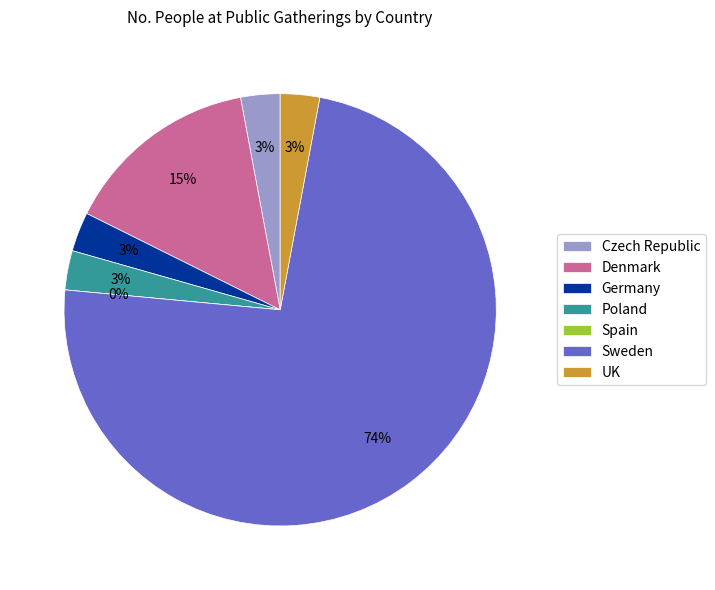

To the nearest percent, what percentage of the pie is Sweden?

74%